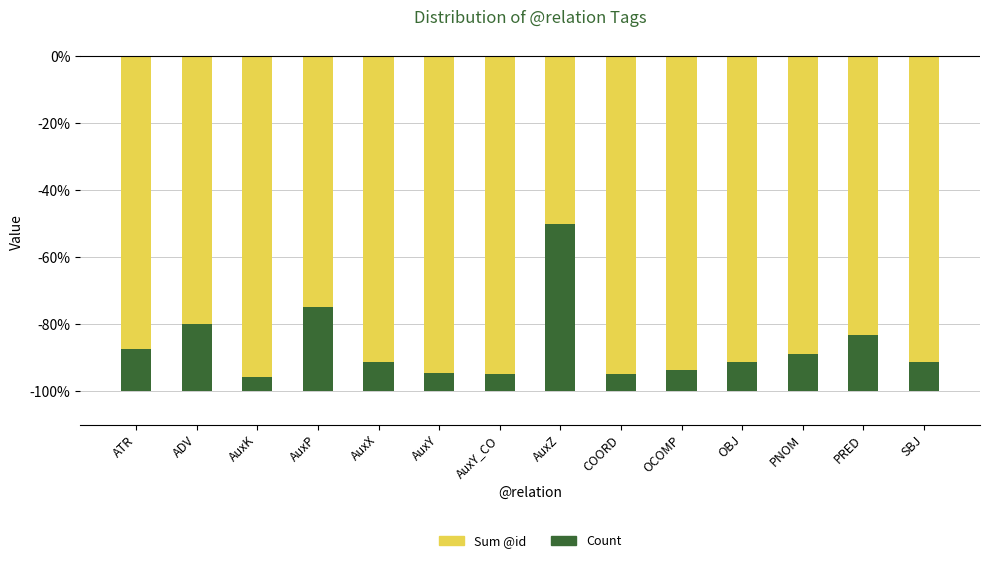

Count the number of data series in this chart.

2